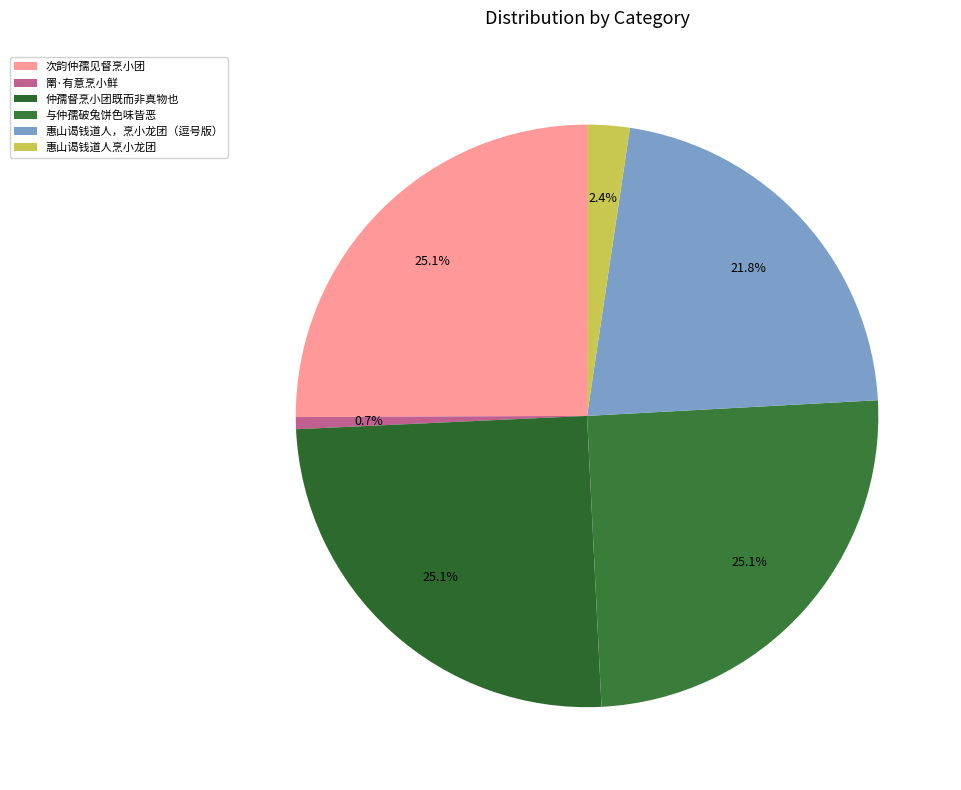

To the nearest percent, what is the difference between the largest and smallest slice percentages?

24%